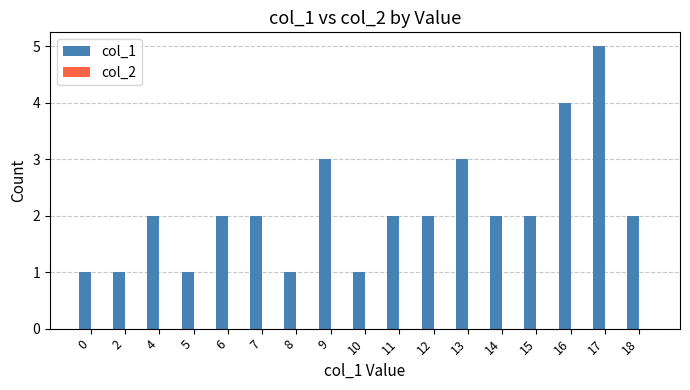

Which label corresponds to the largest value in the chart?

17